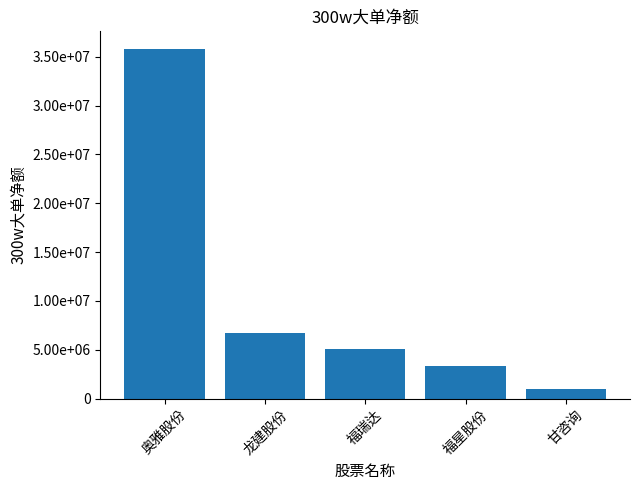

Which label corresponds to the largest value in the chart?

奥雅股份